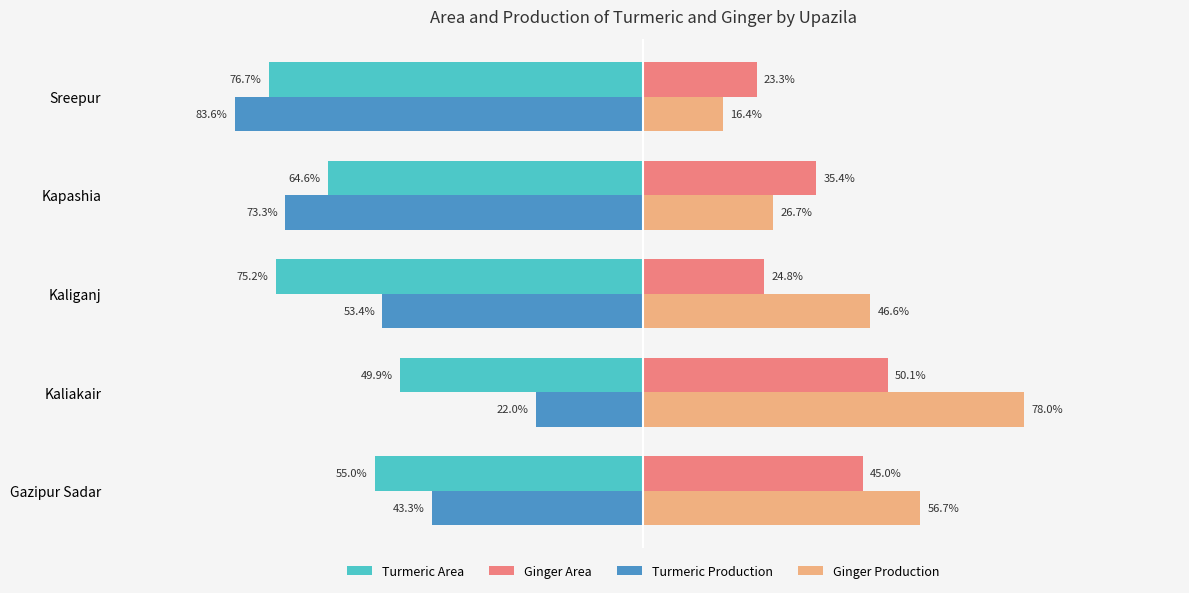

Where is Turmeric Area nearest to the value -63?

Kapashia